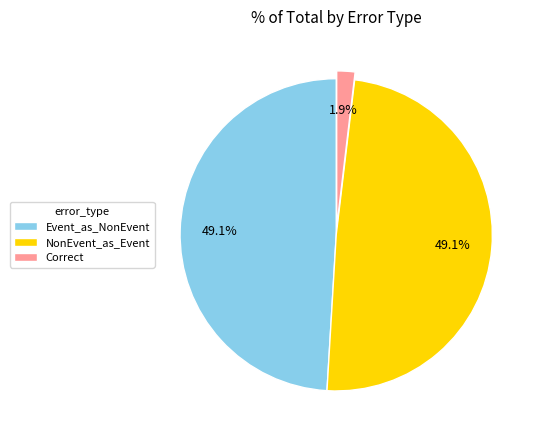

What is the smallest slice in the pie chart?

Correct